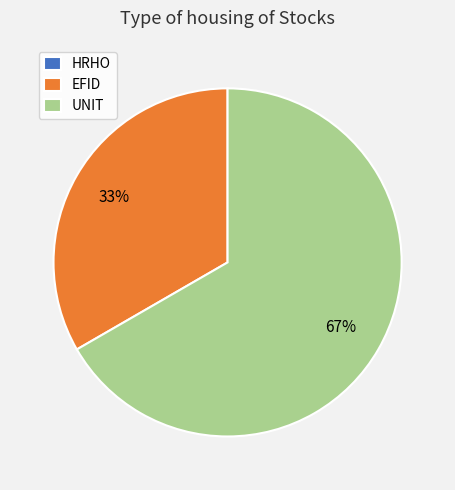

To the nearest percent, what is the average slice percentage?

33%